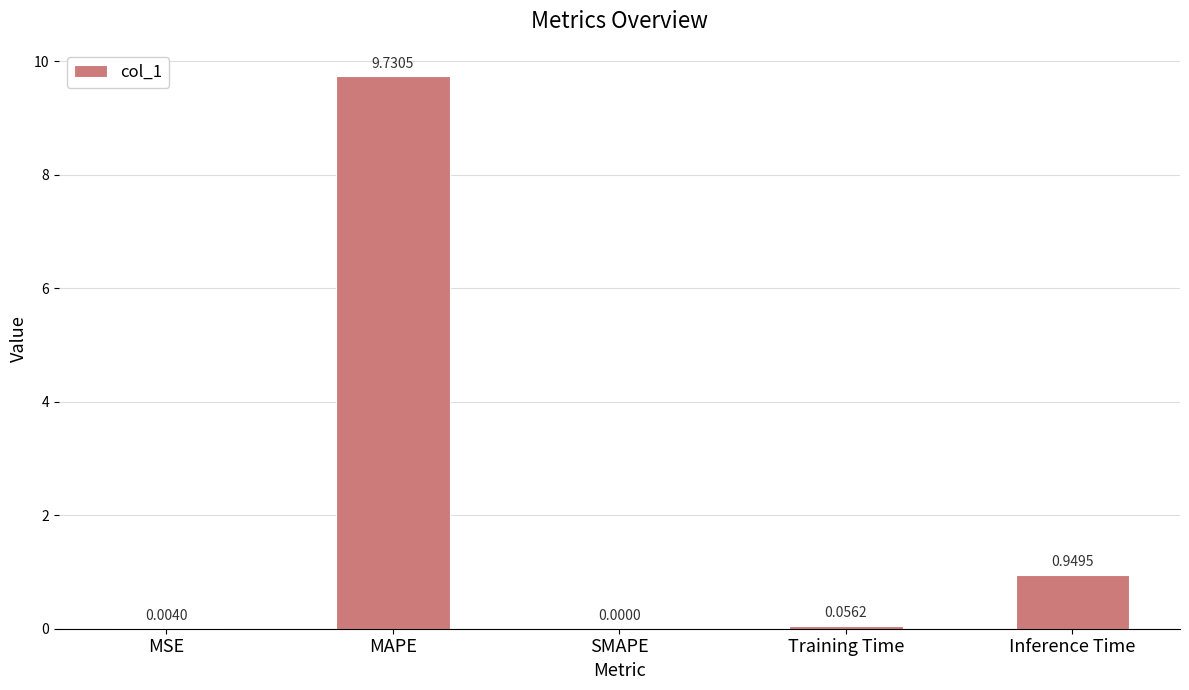

What is the sum of all values?

10.7